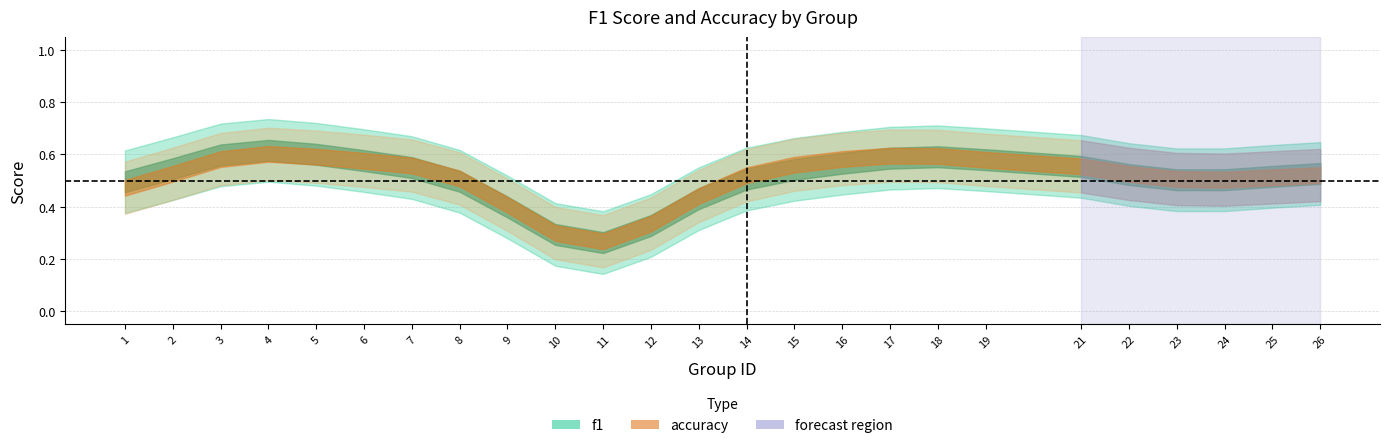

How many times do f1 and accuracy cross each other?

10